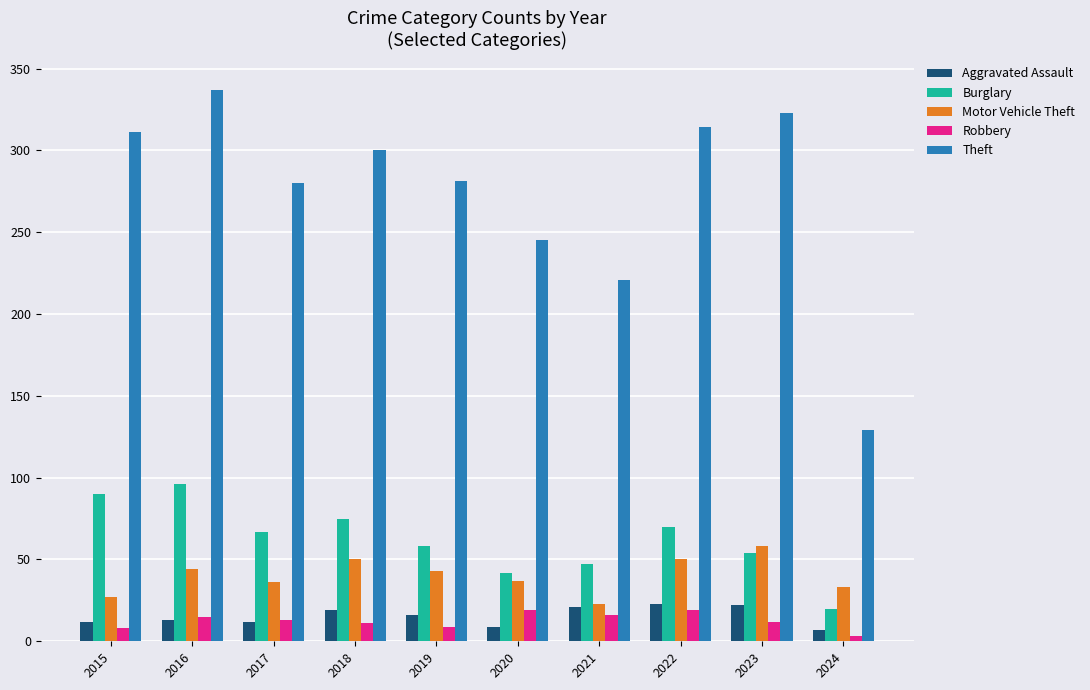

Which series has the largest range (max minus min)?

Theft